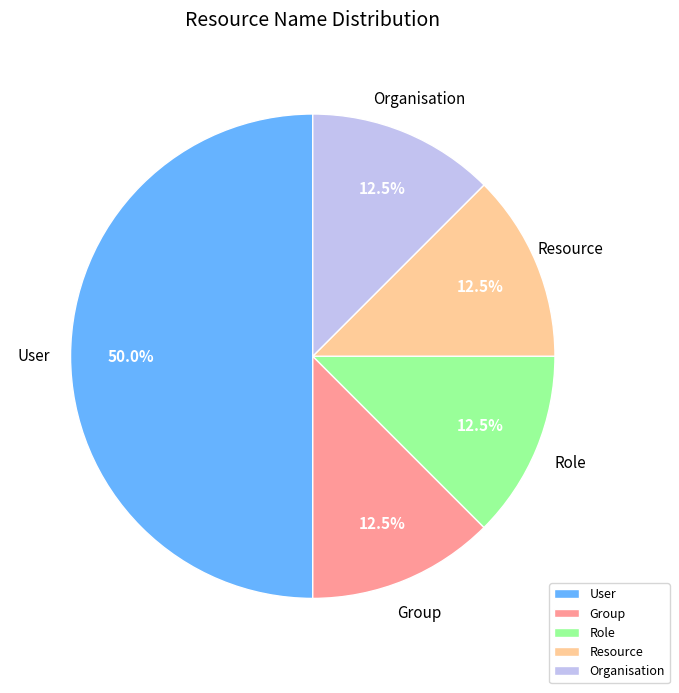

Which slice is the largest?

User